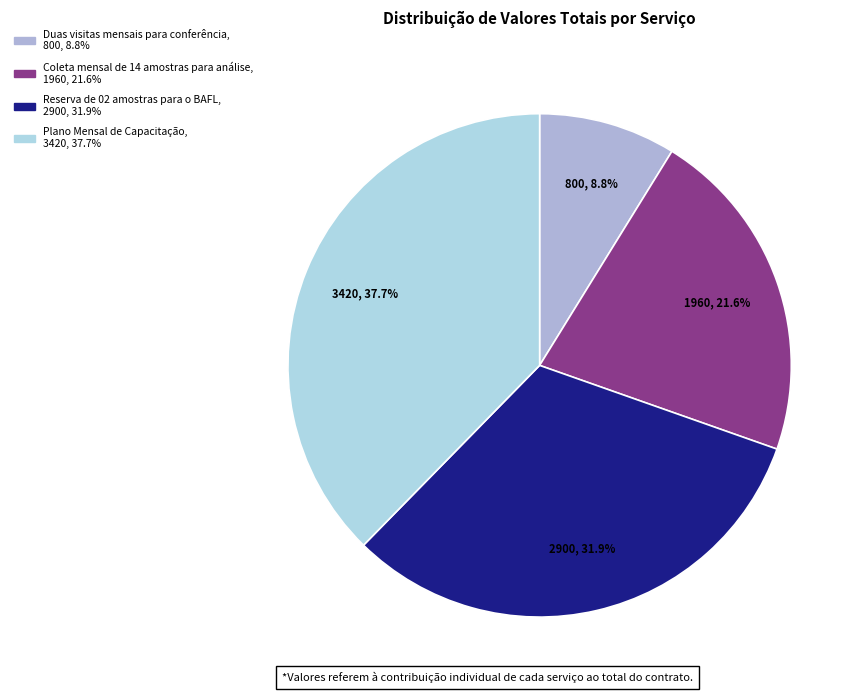

True or false: Plano Mensal de Capacitação accounts for 38% of the total.

True